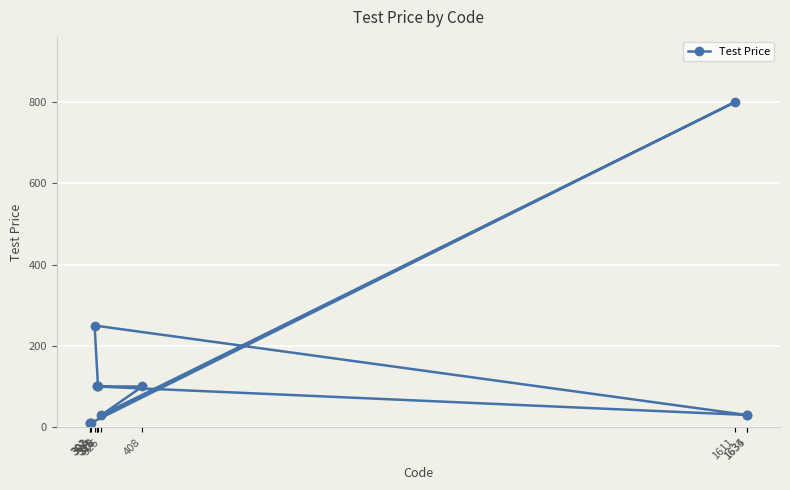

Where does the data first go above 100?

311